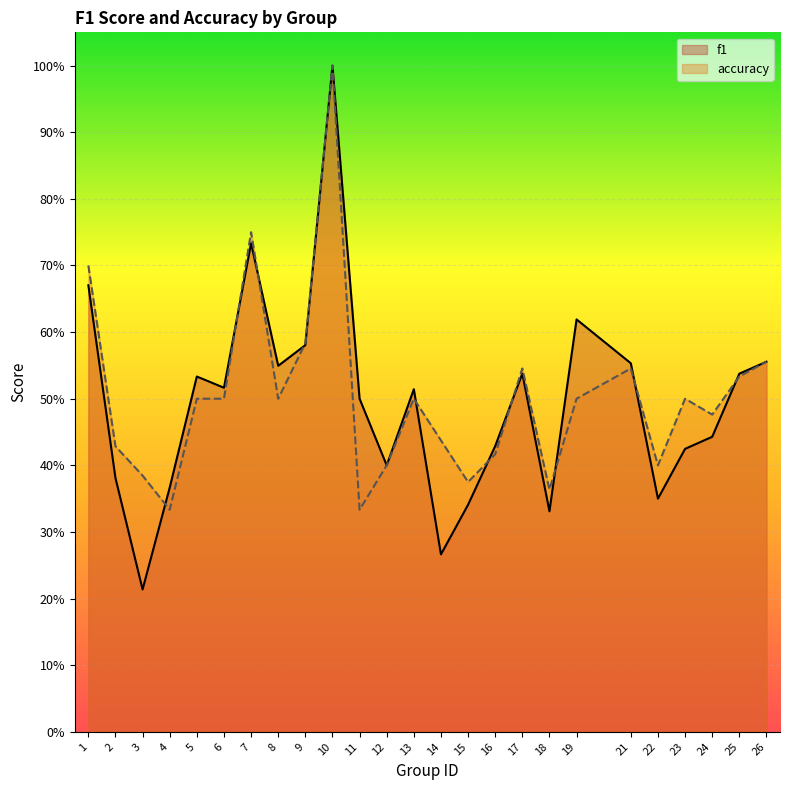

The value of accuracy at 9 is 0.6. True or false?

True